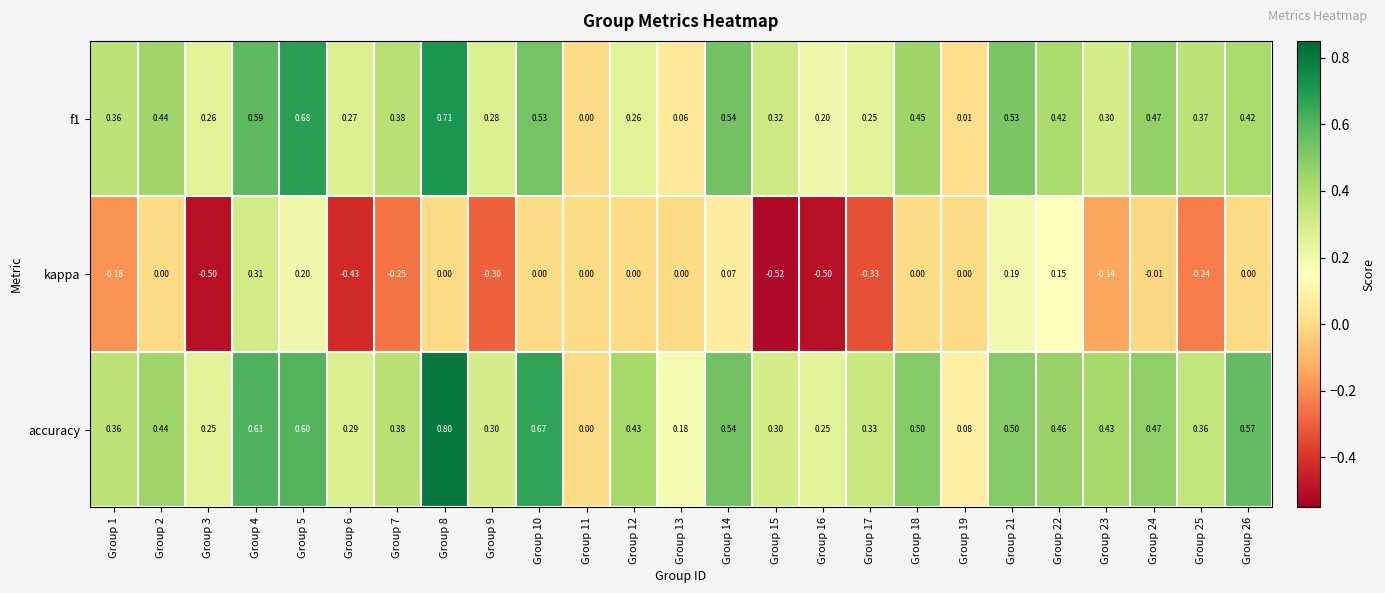

Between Group 7 and Group 18, which series saw the biggest shift?

kappa